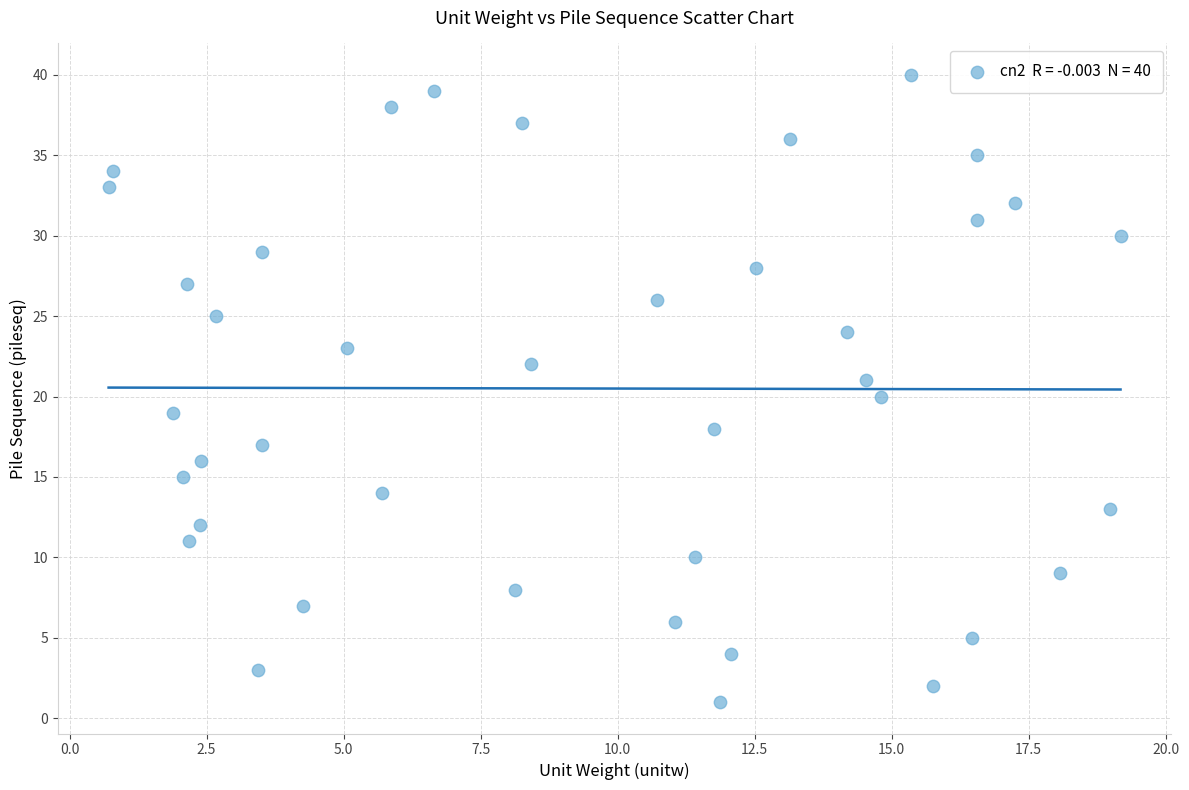

What is the range of Y values (max minus min)?

39